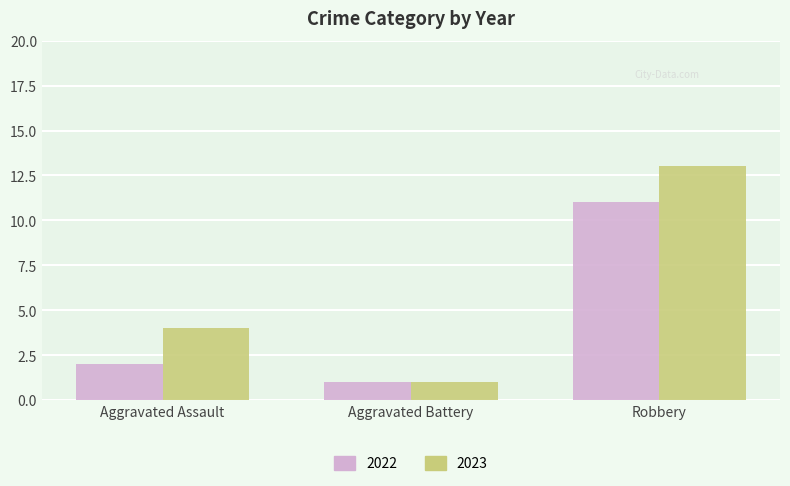

Is it true that 2023 equals 0 at Aggravated Battery?

False